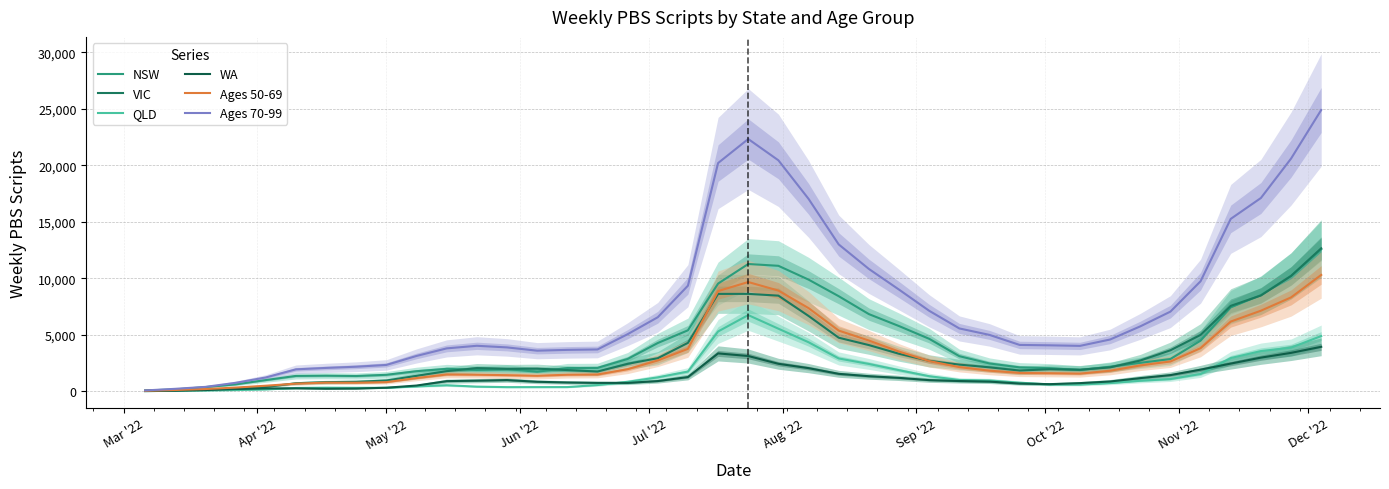

How many lines are shown in the chart?

6